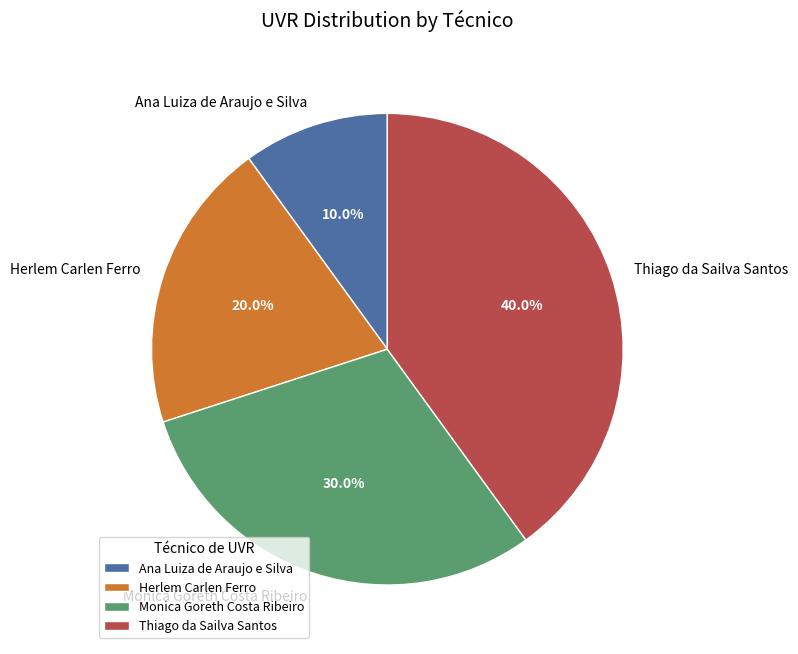

Rank the categories by value from highest to lowest.

Thiago da Sailva Santos, Monica Goreth Costa Ribeiro, Herlem Carlen Ferro, Ana Luiza de Araujo e Silva